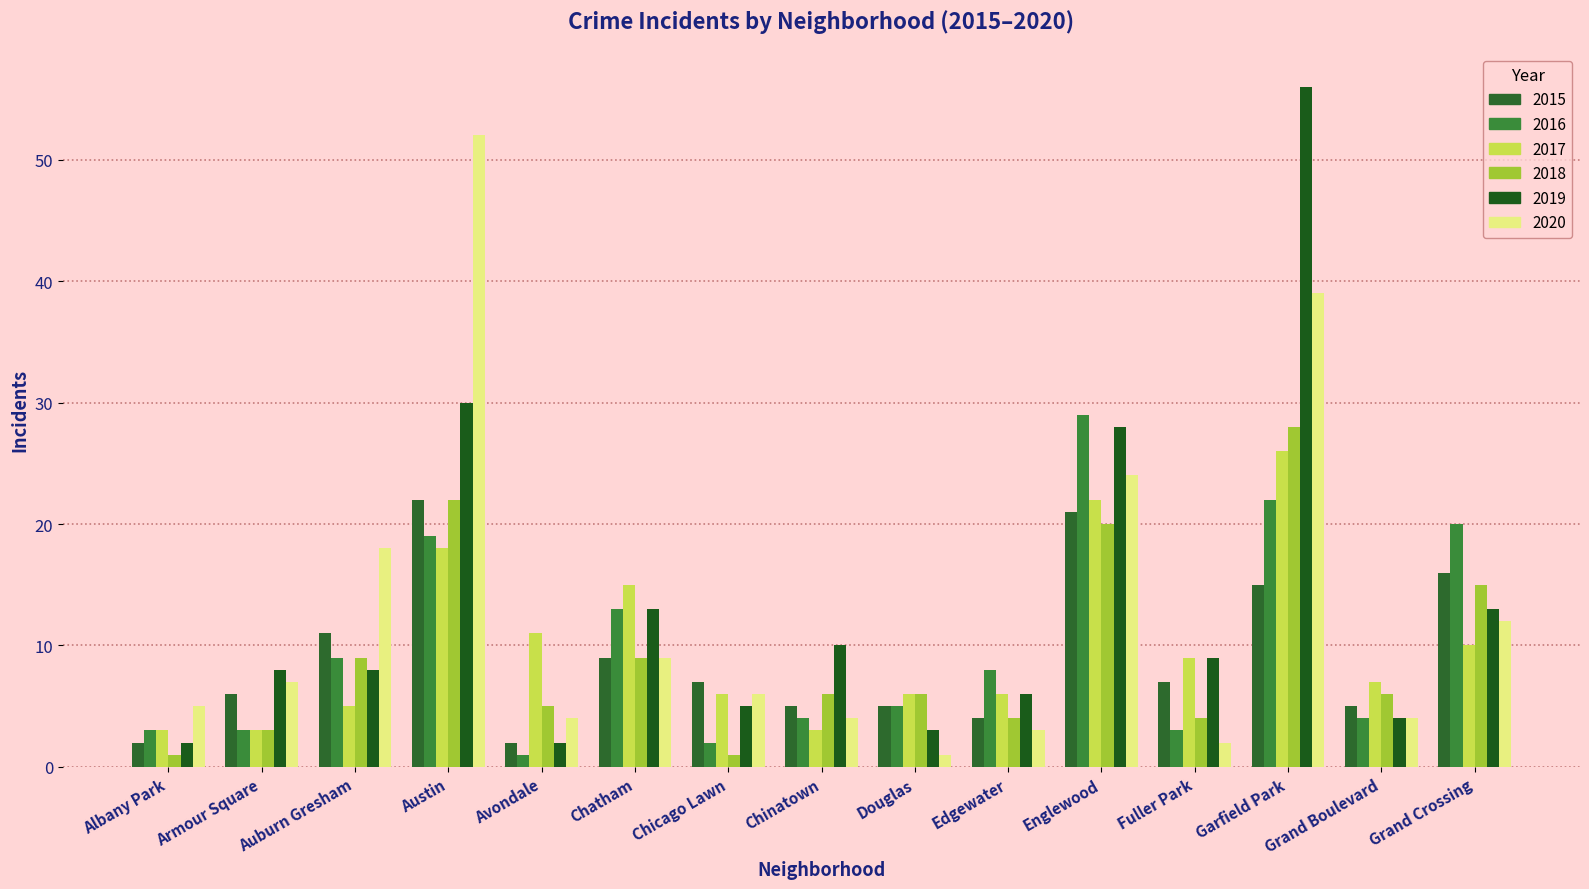

Is it true that 2019 equals 56 at Garfield Park?

True